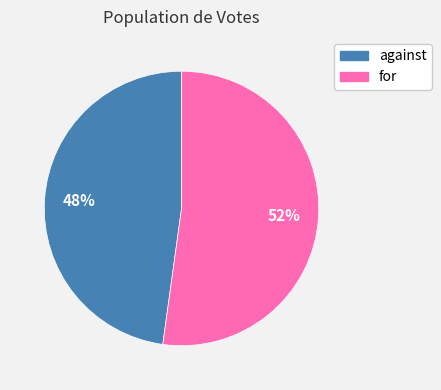

Which category has the smallest portion of the pie?

against